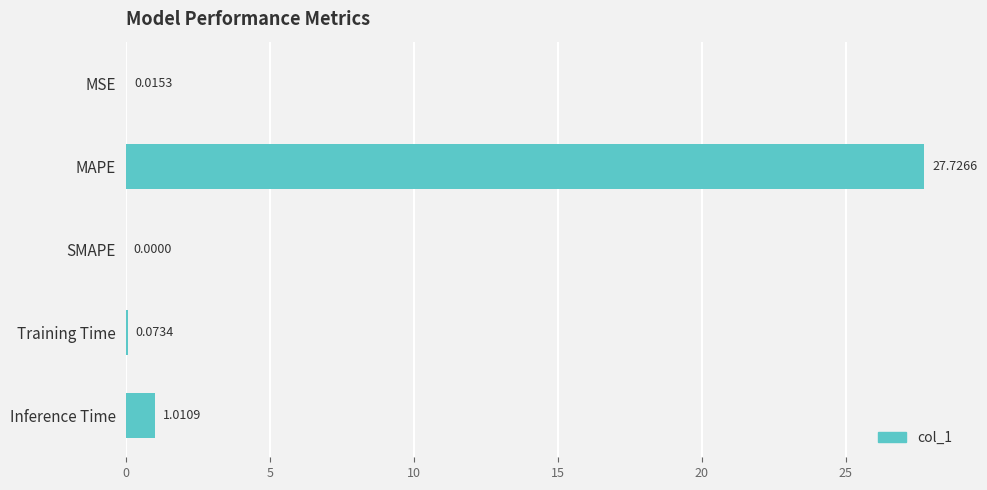

At which category does the chart reach its peak across all series?

MAPE